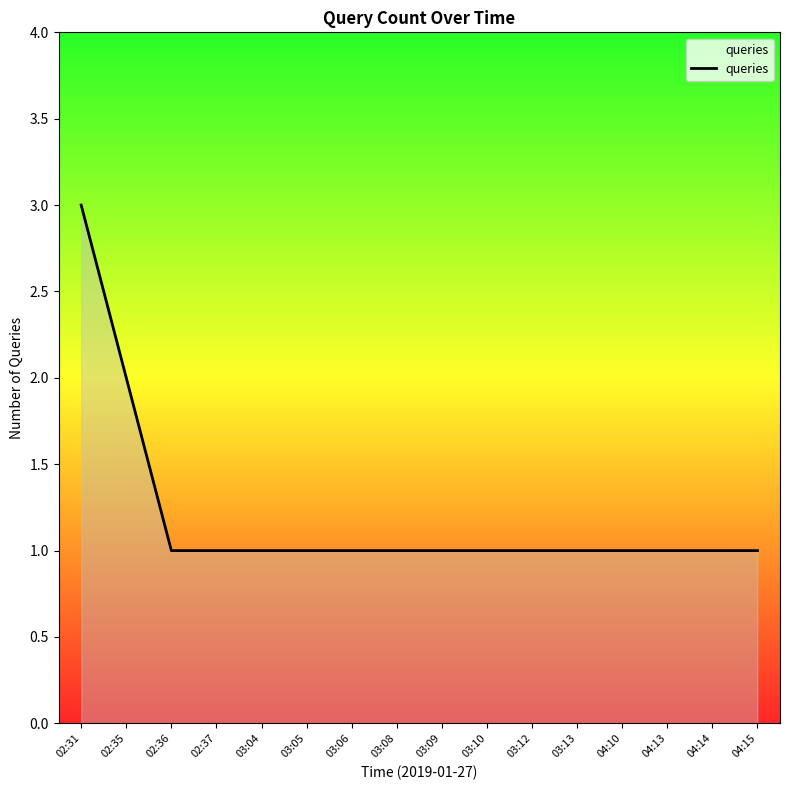

What is the maximum value shown in the chart?

3